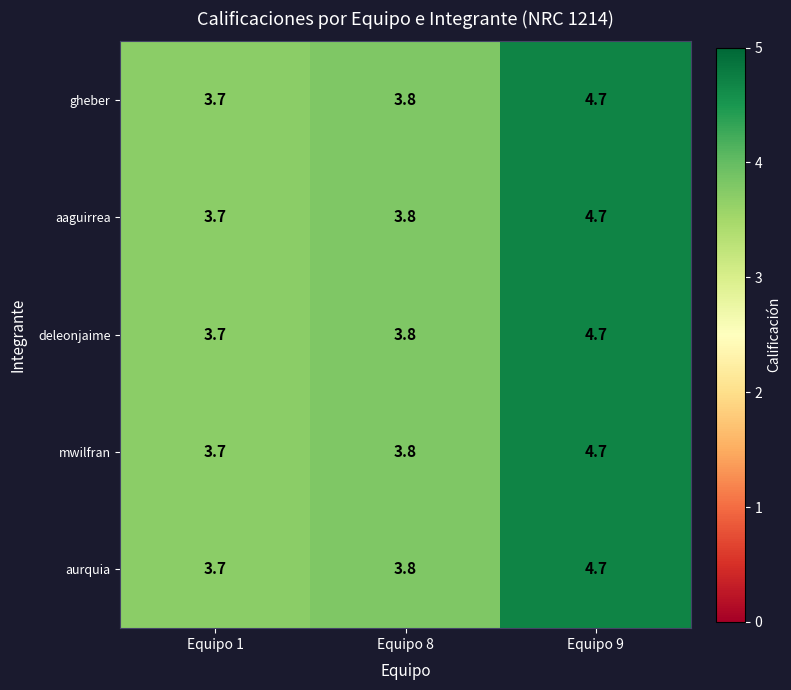

What is the approximate value of aurquia at Equipo 1?

3.7